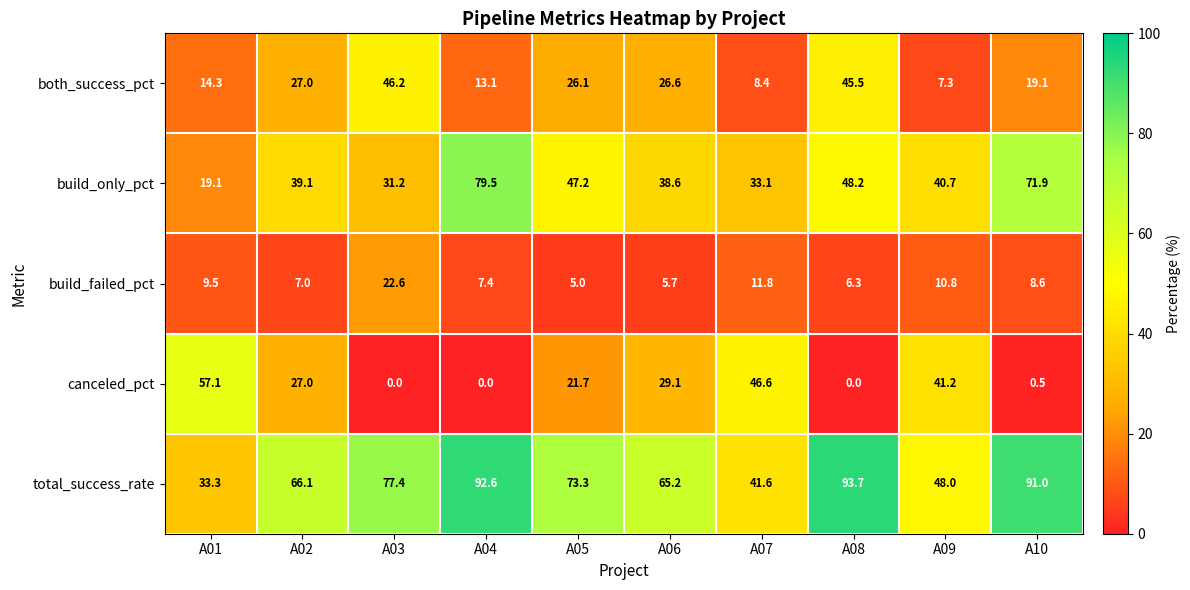

Which series has the largest total across all categories?

total_success_rate